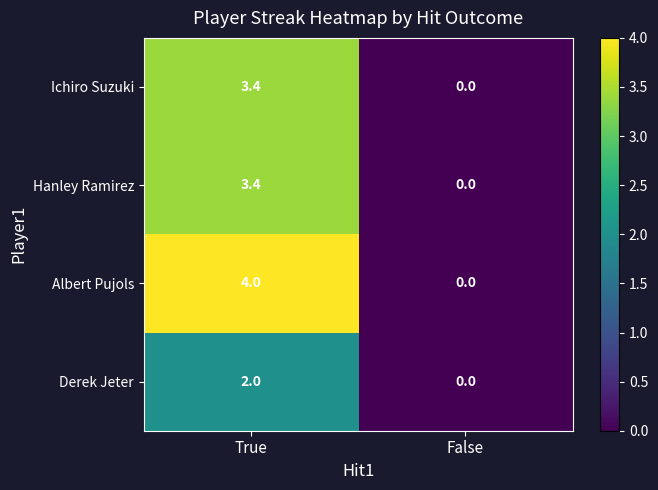

Rank the categories by Albert Pujols value from lowest to highest.

False, True